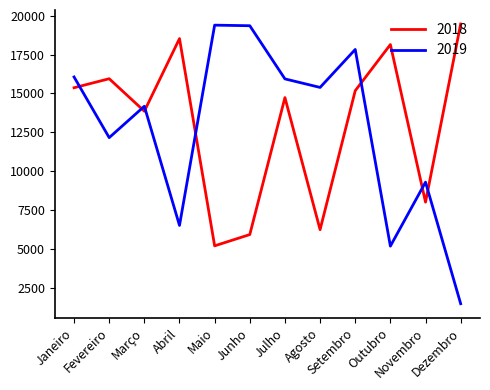

In 2019, how many points are higher than both neighbors (excluding endpoints)?

4